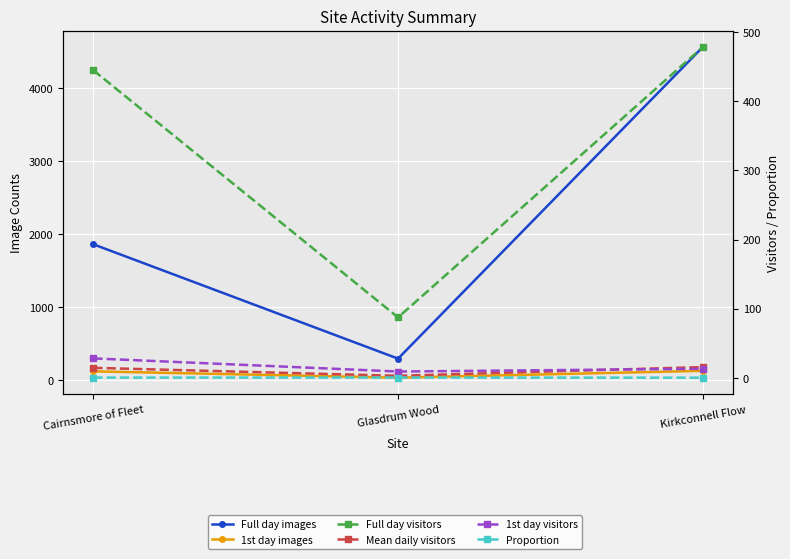

List the series in order of their peak value, lowest first.

Proportion, Mean daily visitors, 1st day visitors, 1st day images, Full day visitors, Full day images